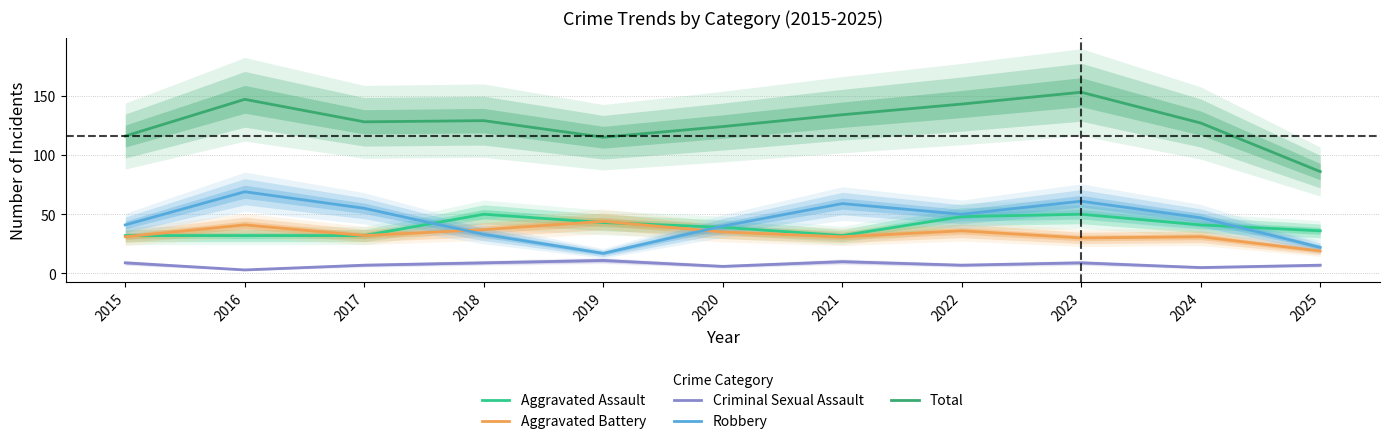

Which series has the largest range (max minus min)?

Total